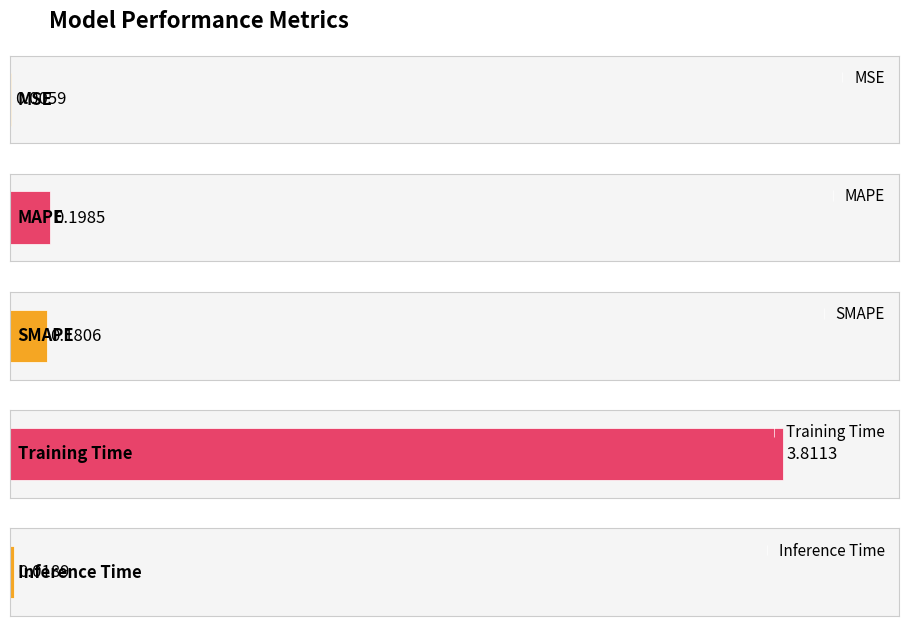

Between Training Time and Inference Time, which is larger?

Training Time